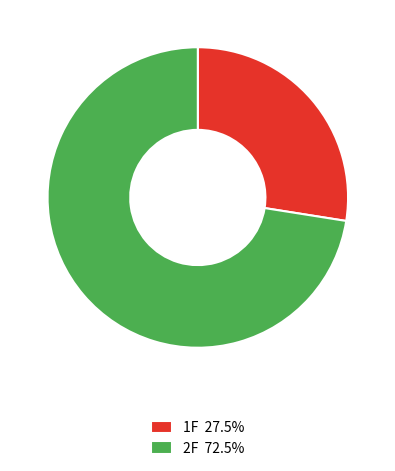

What is the majority slice?

2F